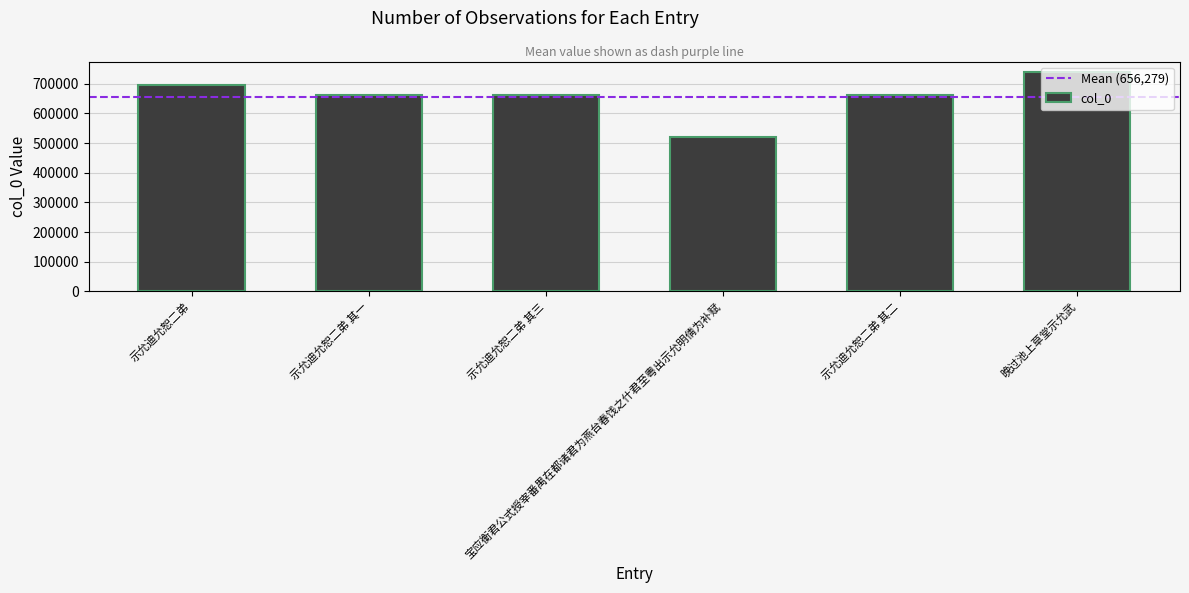

What is the difference between the maximum and minimum values?

217051